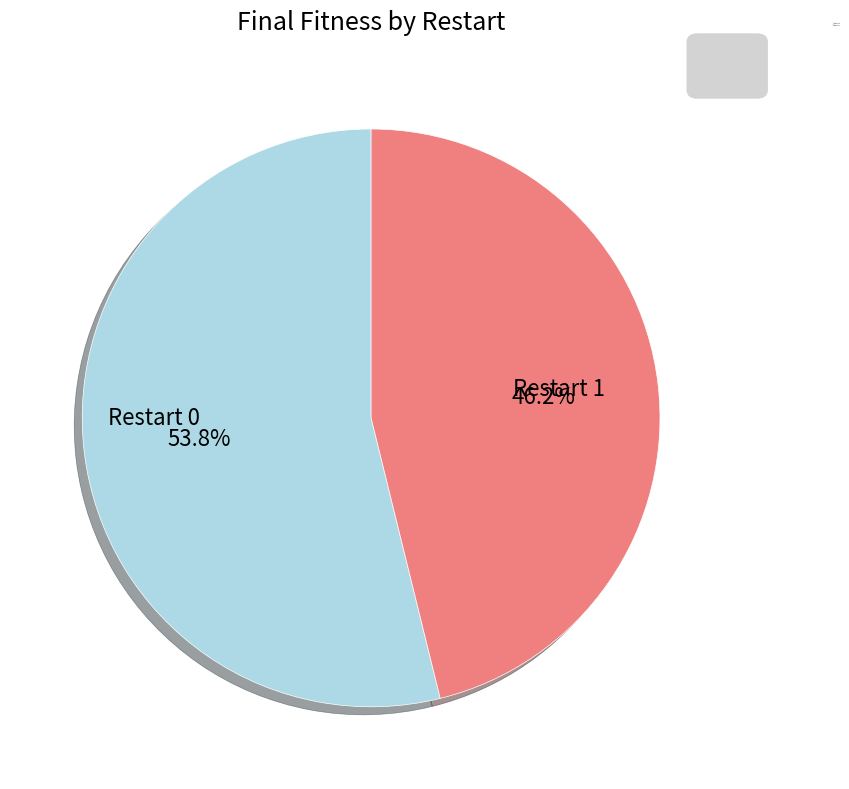

How many segments does this pie chart have?

2